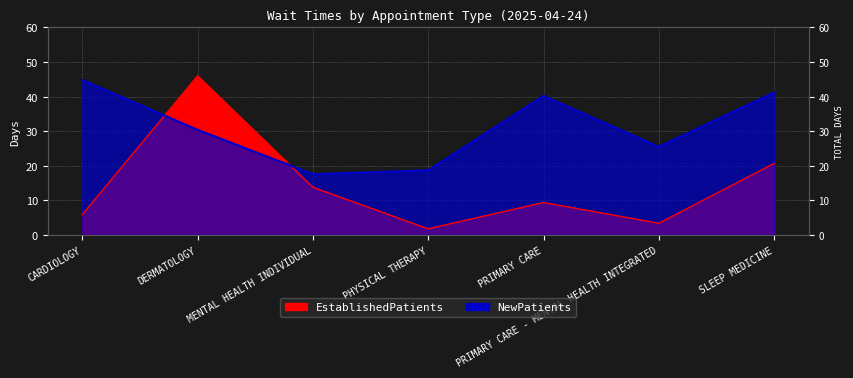

What are all the series names shown in the legend?

EstablishedPatients, NewPatients